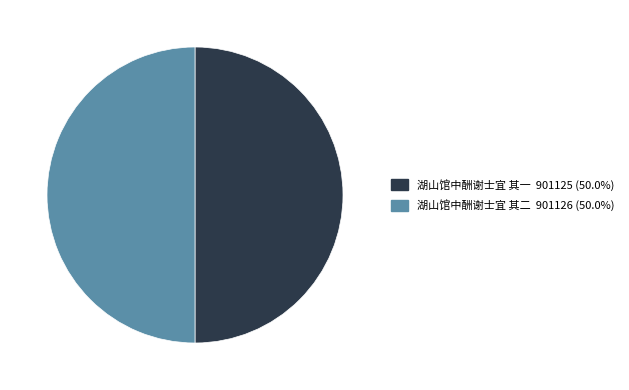

Combined, do 湖山馆中酬谢士宜 其二 and 湖山馆中酬谢士宜 其一 account for over 50%?

Yes